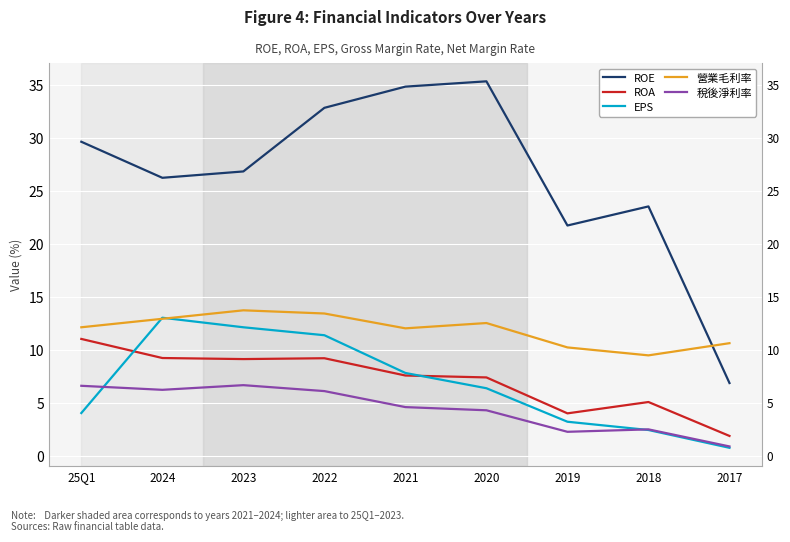

The ROA series shows 12.2 at 2024. True or false?

False